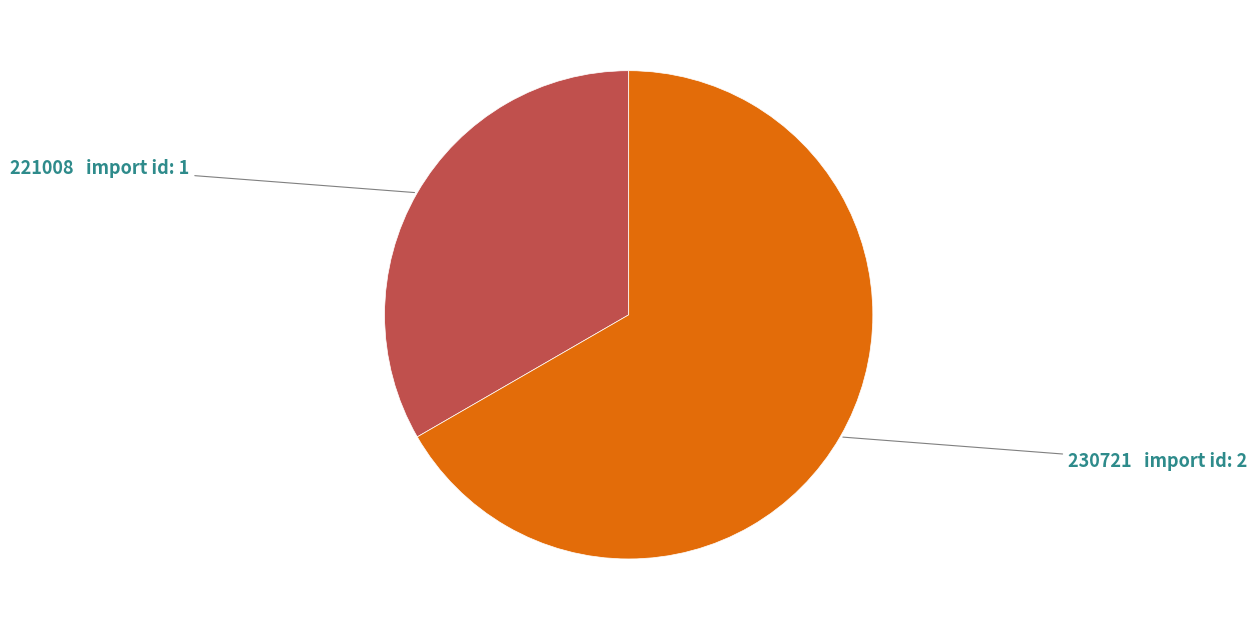

How many slices are in this pie chart?

2